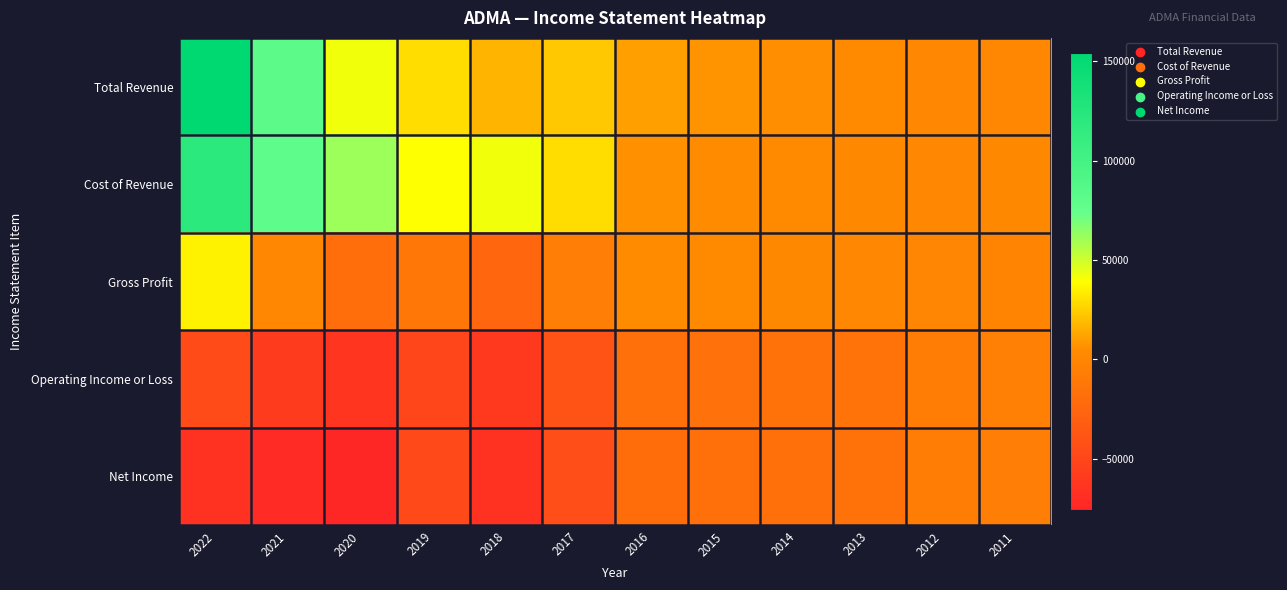

What is the smallest value displayed?

-75700